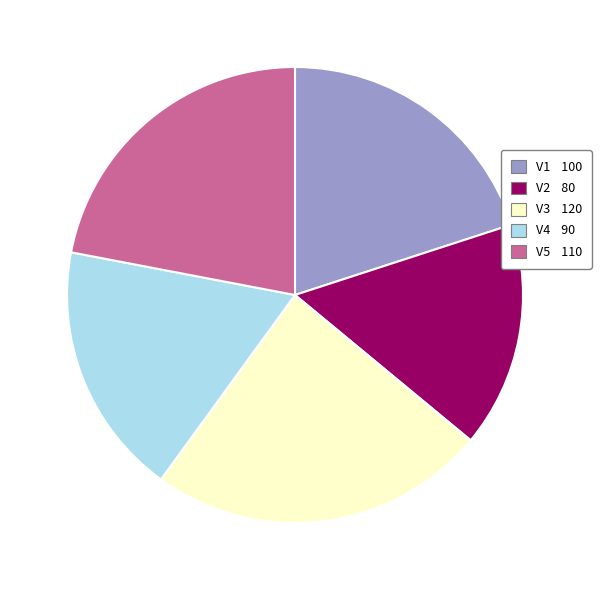

Rank the categories by value from lowest to highest.

V2, V4, V1, V5, V3